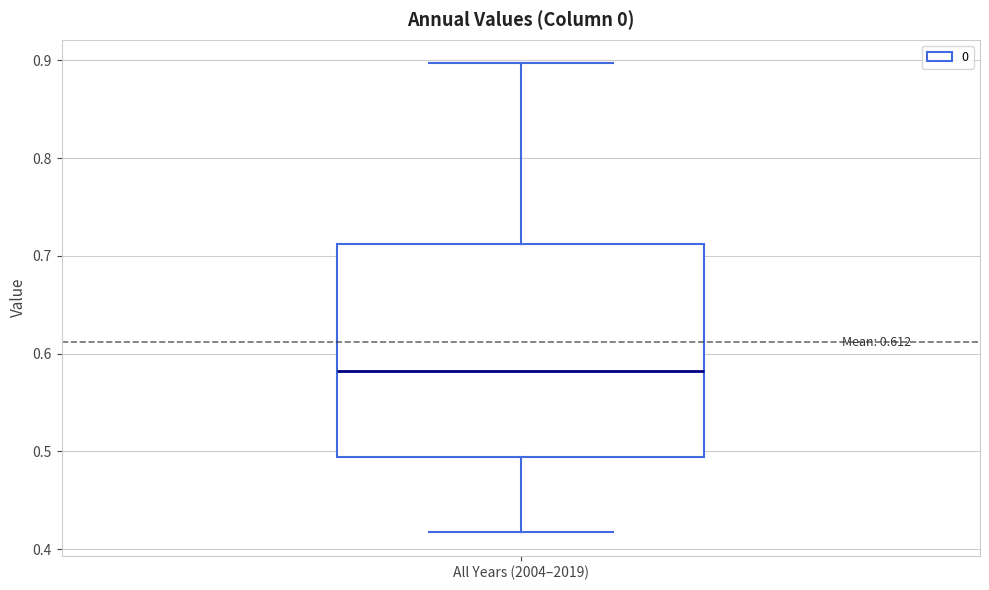

Read this box plot against the y-axis: the position of the median line, the range covered by the box, and the ends of both whiskers. The values are not printed on the chart, so give them approximately, as read against the axis.

median 0.58, box 0.49 to 0.71, whiskers 0.42 to 0.90